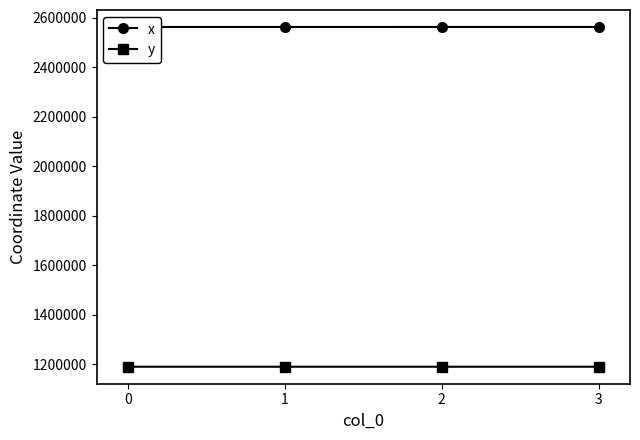

Which series has the largest total across all categories?

x